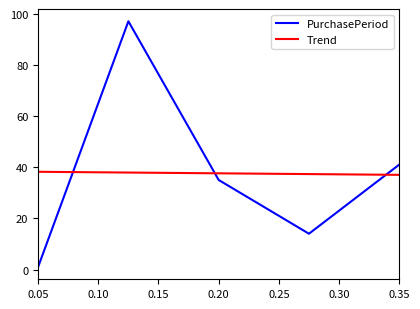

The chart shows a value of 2 at 0.05. True or false?

False